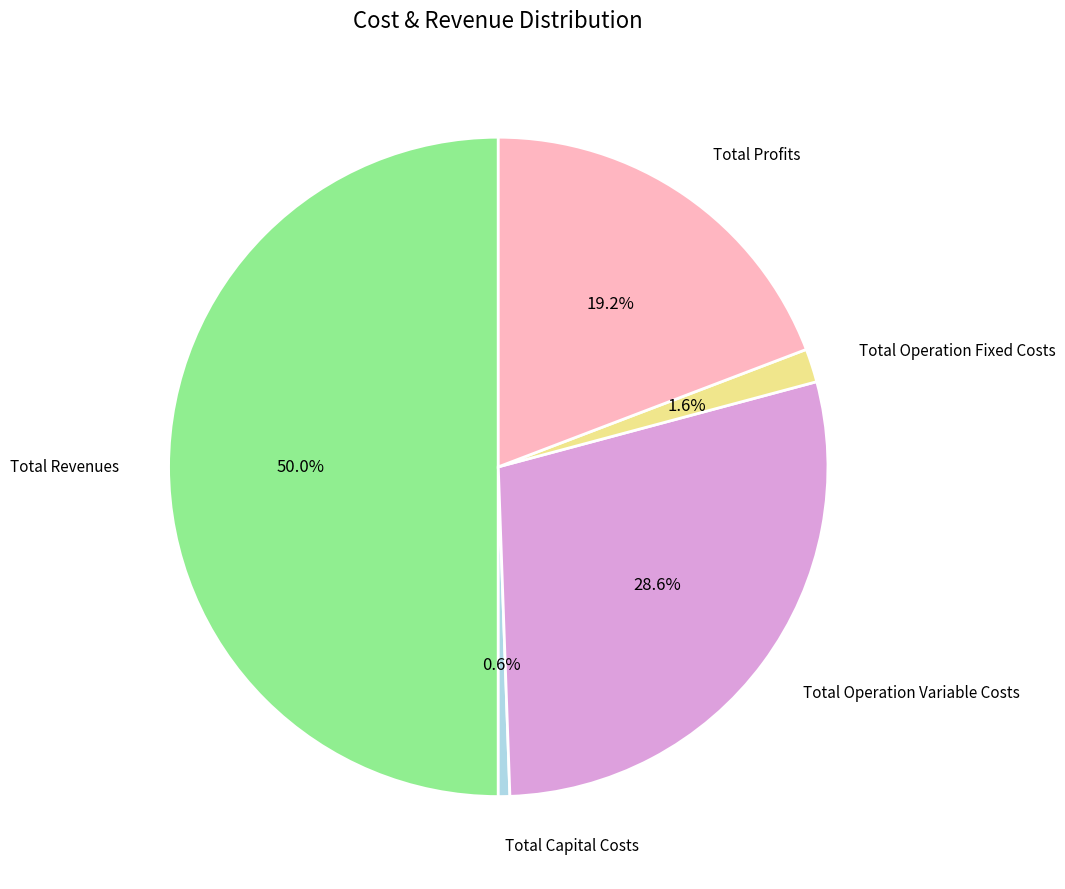

To the nearest percent, what percentage of the pie is Total Operation Variable Costs?

29%